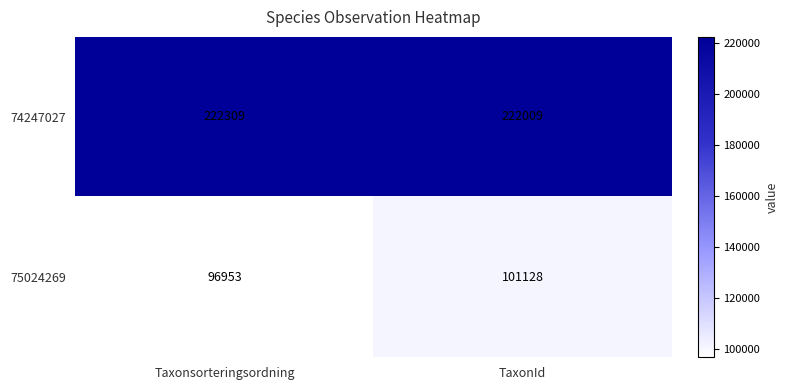

Reading left to right, what are all the values shown in this chart?

74247027: 222309	222009
75024269: 96953	101128